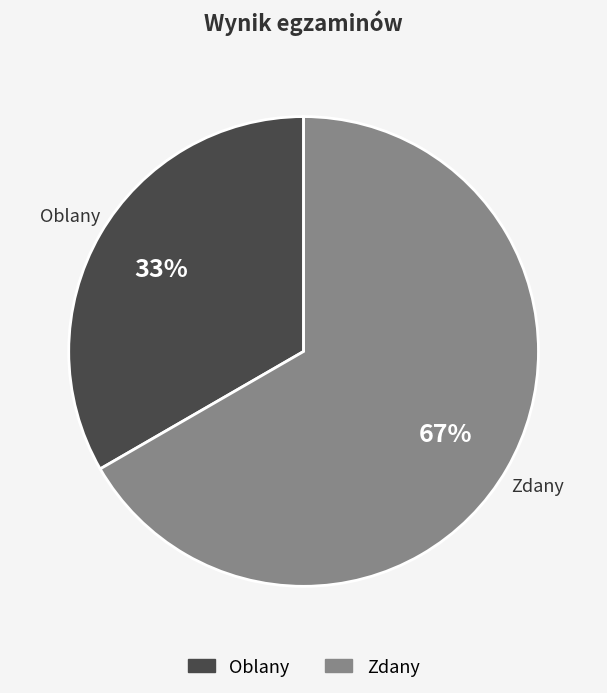

Does Oblany account for over 50% of the chart?

No